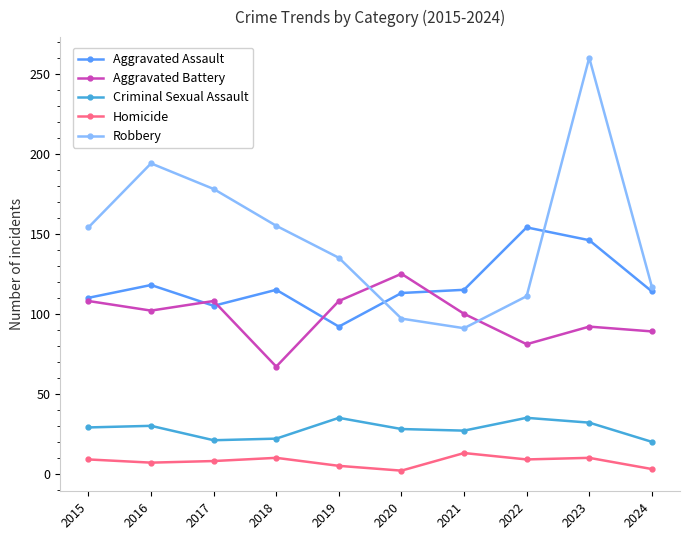

In Aggravated Battery, how many points are lower than both neighbors (excluding endpoints)?

3